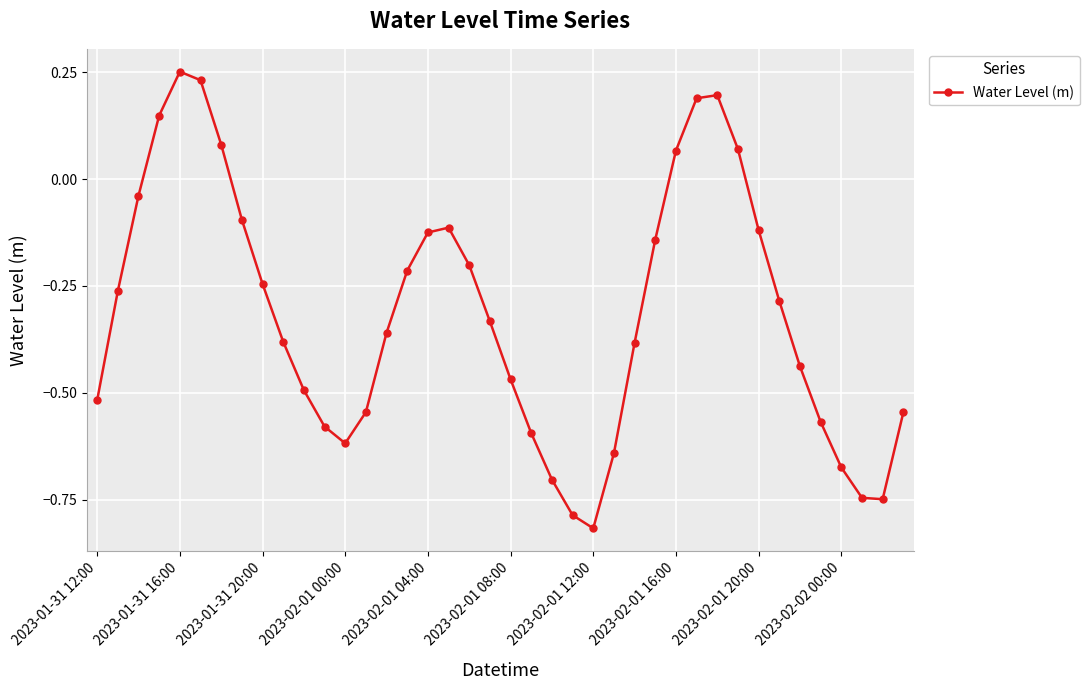

What is the difference between the second highest and minimum values?

1.0